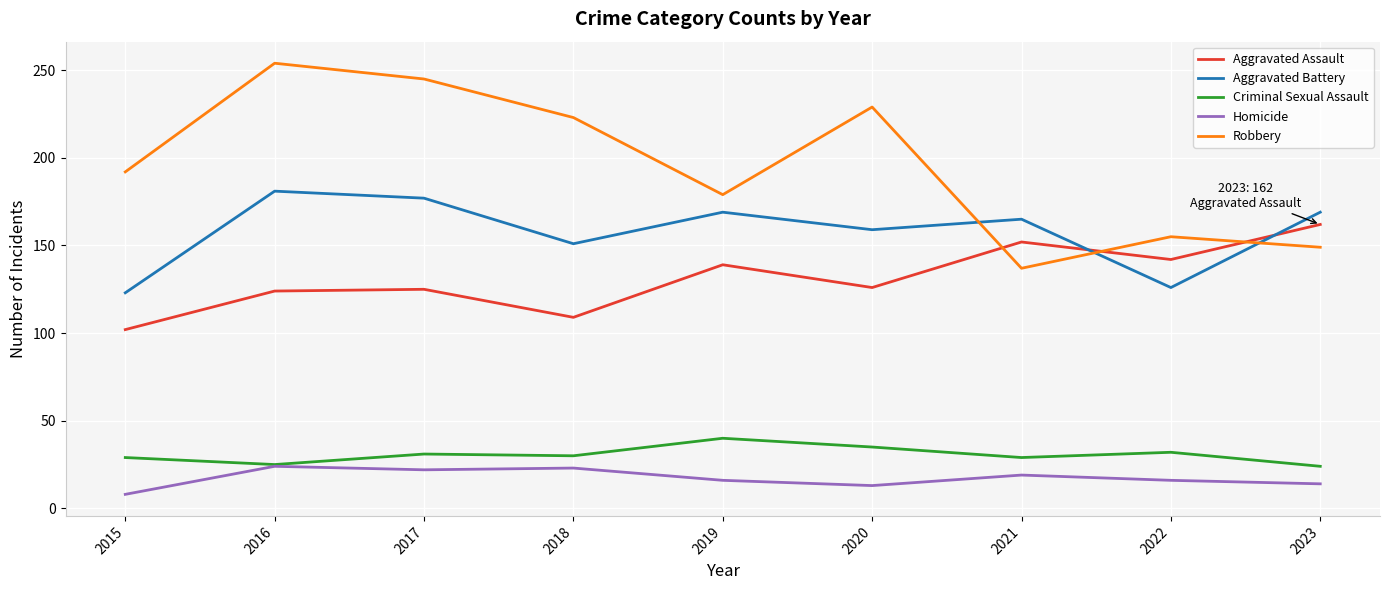

How many lines are shown in the chart?

5